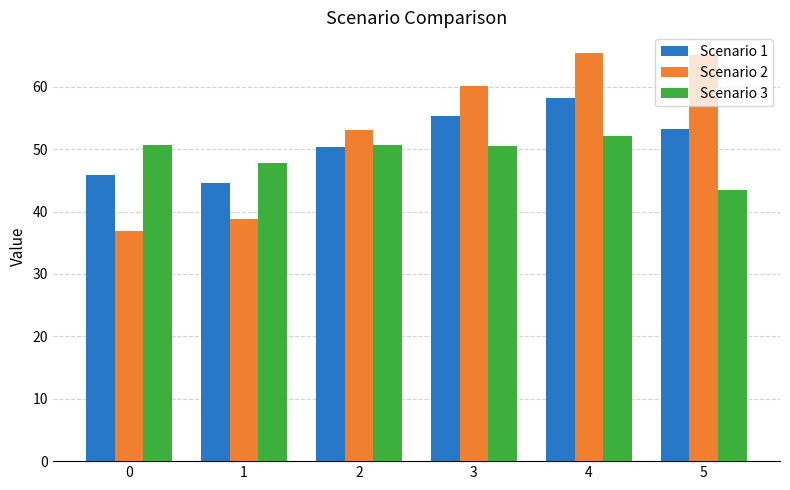

How many values in the Scenario 1 series exceed 53?

3